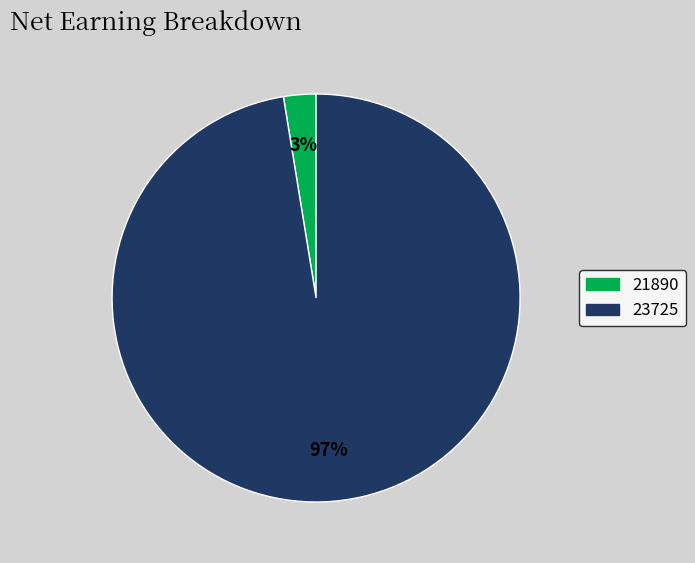

How many slices are in this pie chart?

2